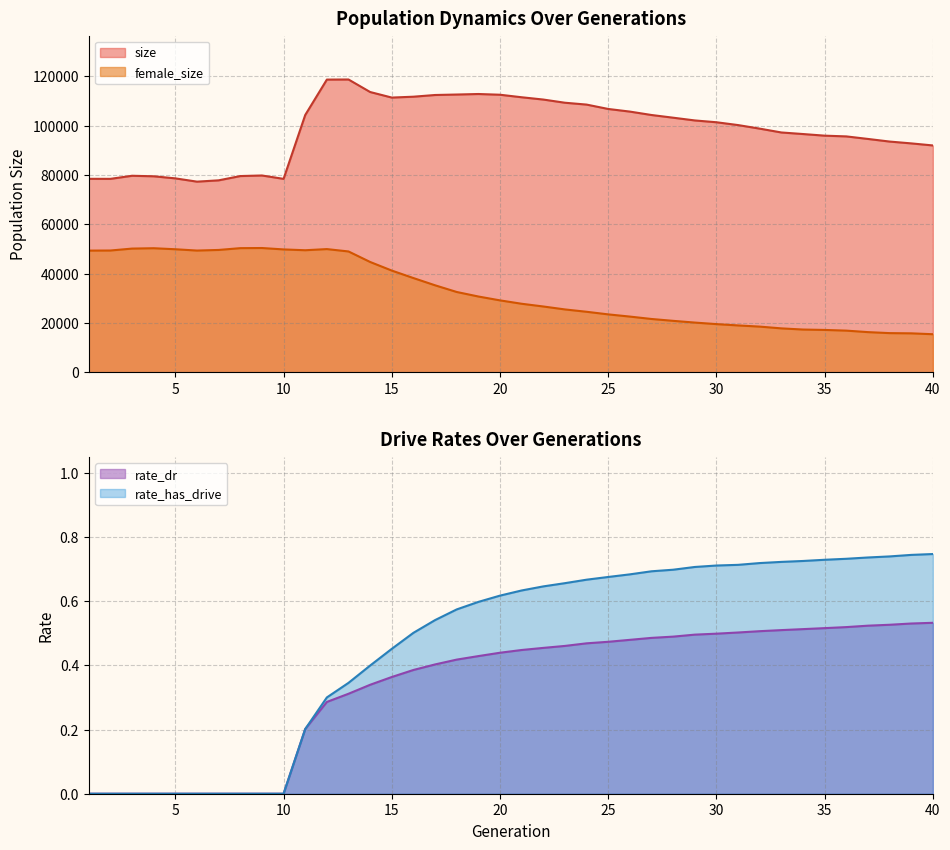

At which label does size reach its minimum?

6